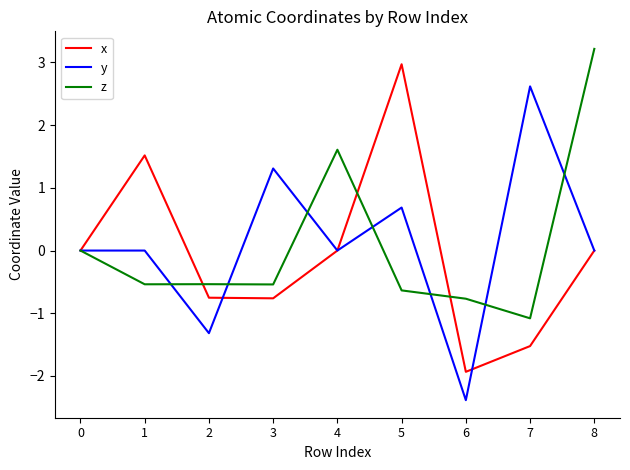

What is the minimum value for x?

-1.9